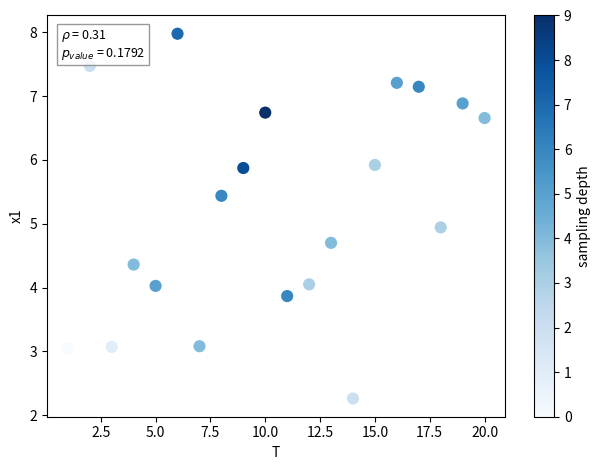

What is the range of X values (max minus min)?

19.0